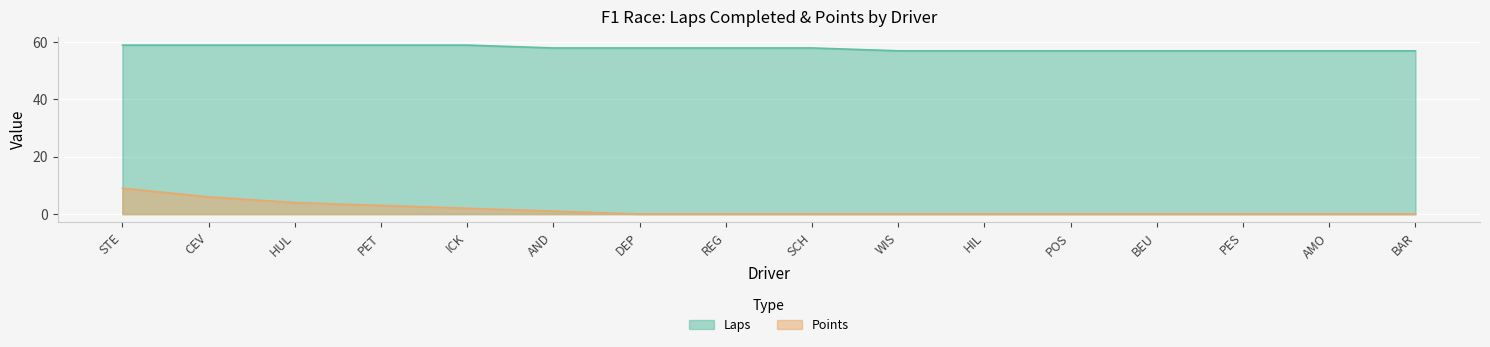

What is the difference between the second highest and second lowest values in the Points series?

6